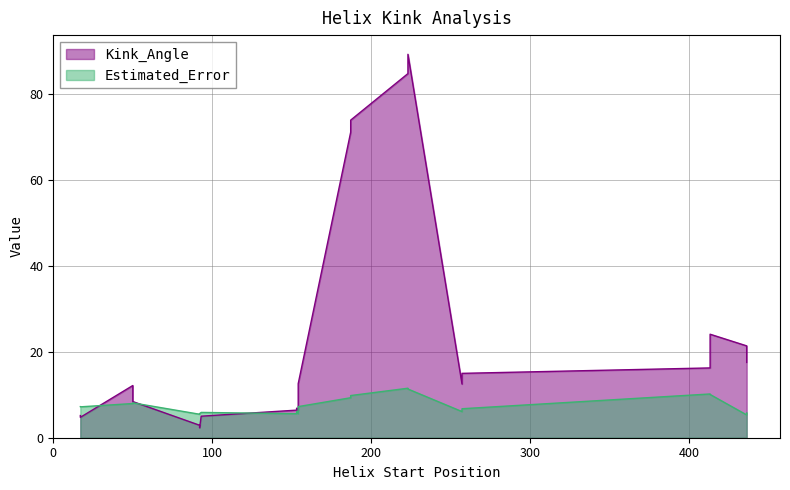

What is the difference between the maximum and minimum values in the Estimated_Error series?

6.2